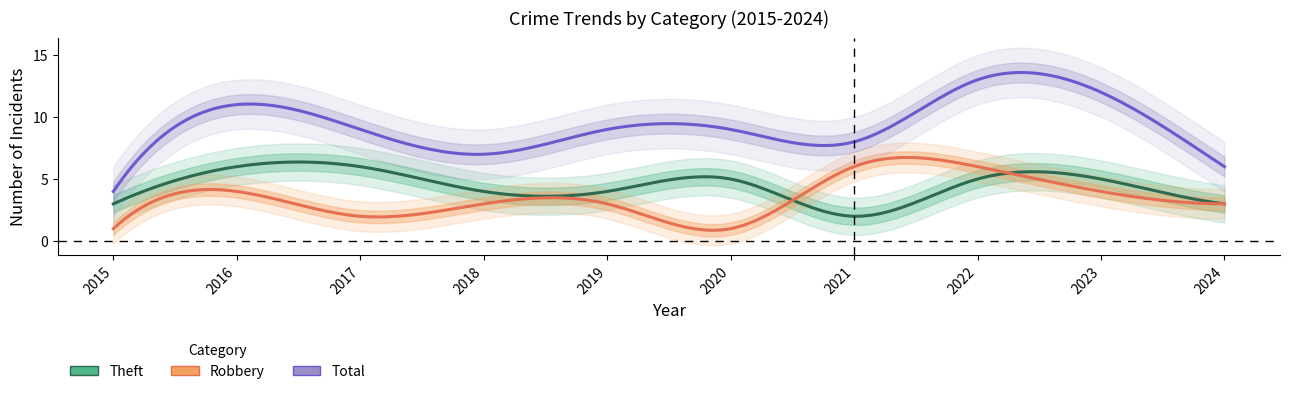

What is the difference between the Theft values at 2020 and 2015?

2